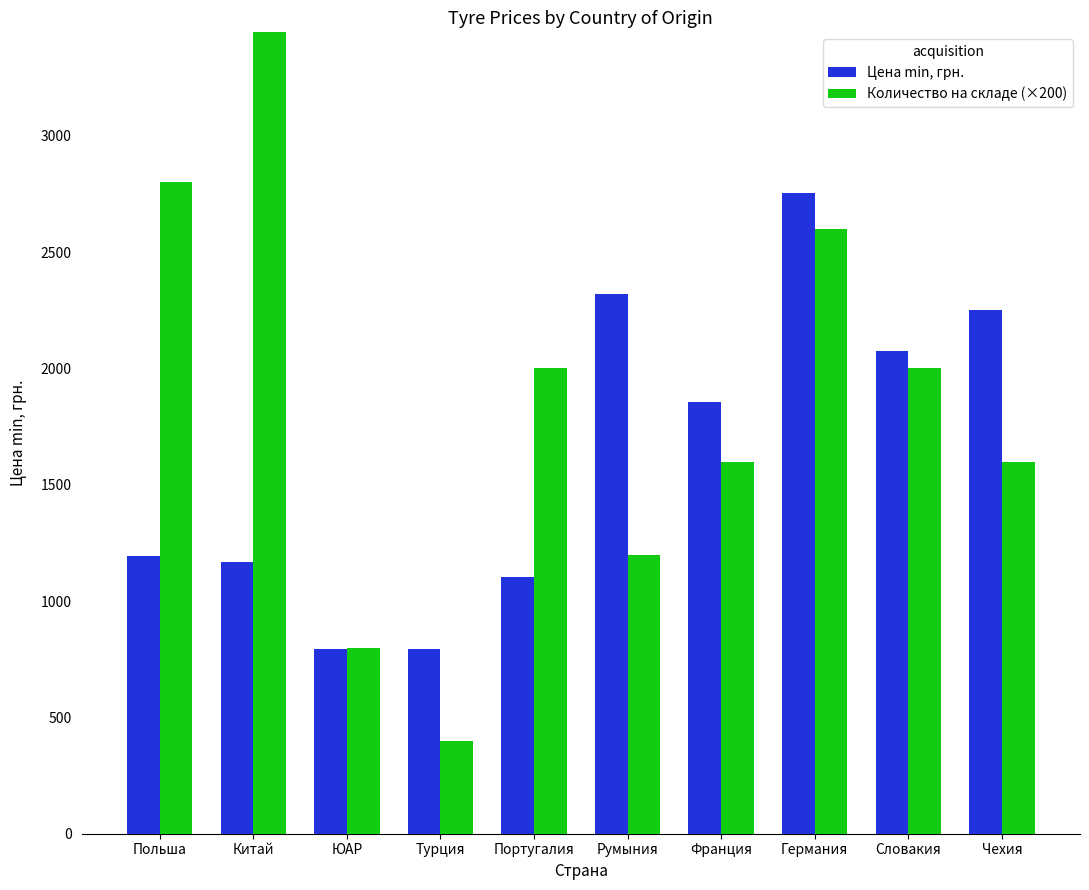

Which series changed the most between Польша and Чехия?

Количество на складе (×200)